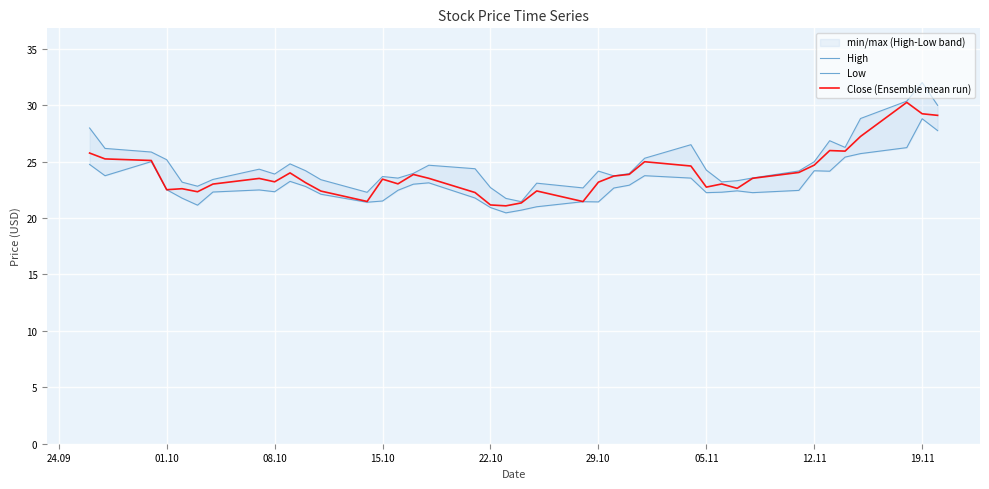

What is the sum of all Close (Ensemble mean run) values?

956.6